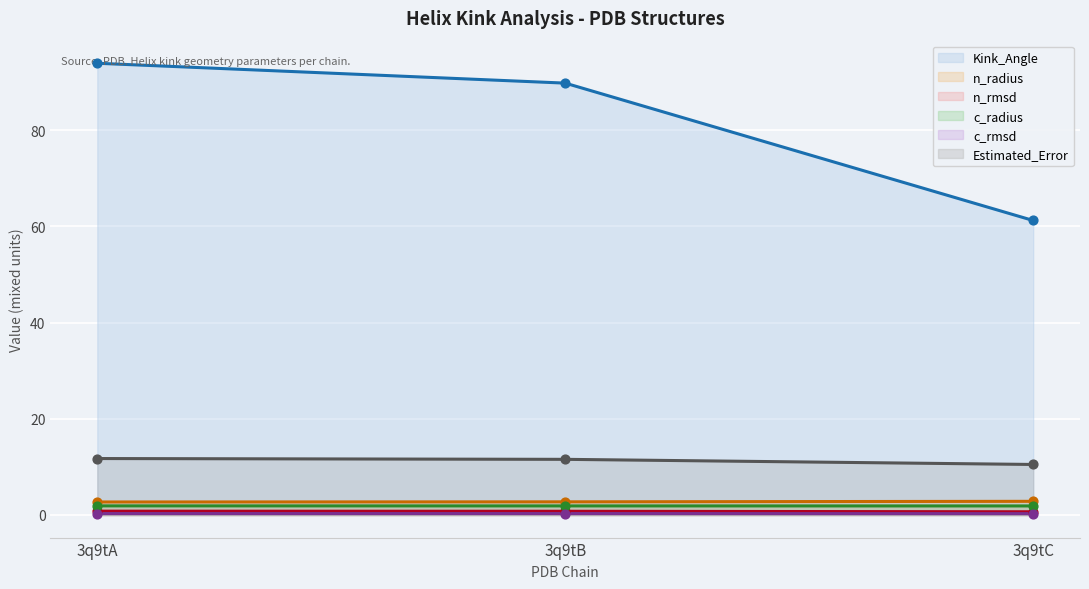

Which series has the largest total across all categories?

Kink_Angle